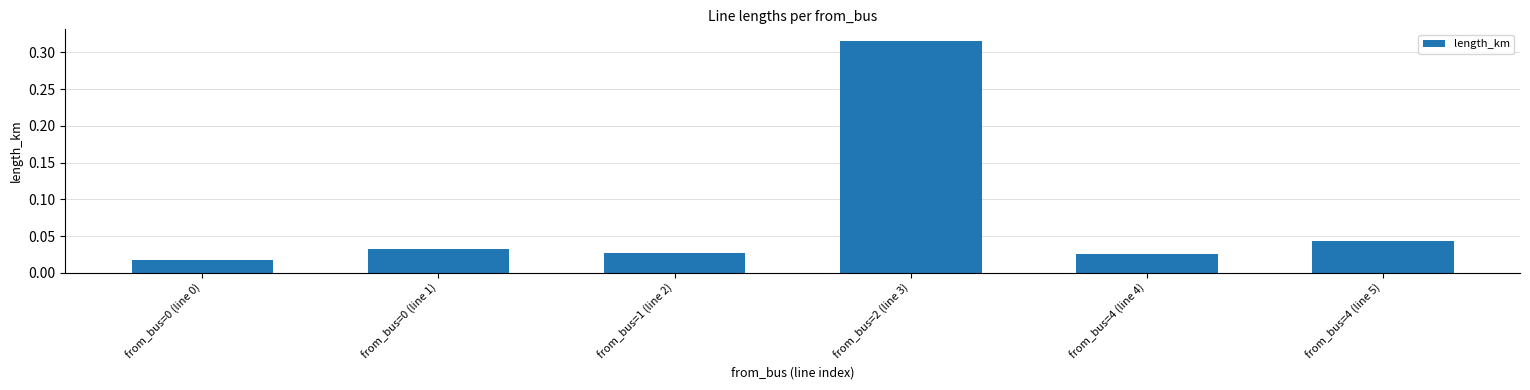

At which category does the chart reach its peak across all series?

from_bus=2 (line 3)